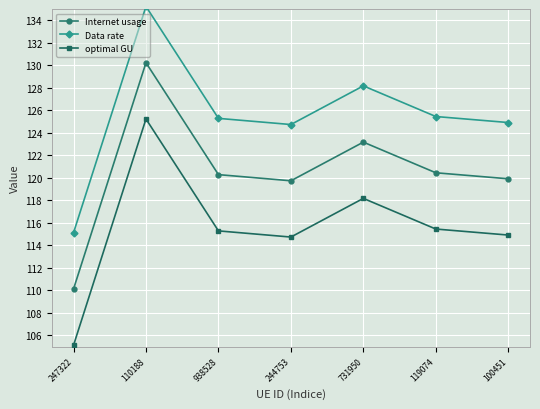

What is the spread (max minus min) of values at 244753?

10.0